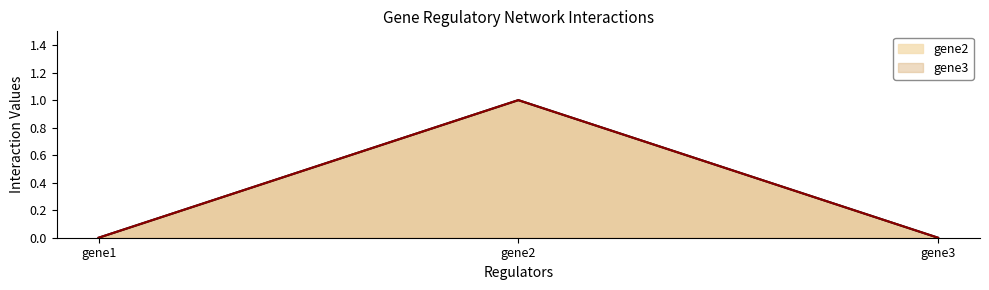

Rank the series by their maximum value, from highest to lowest.

gene2, gene3